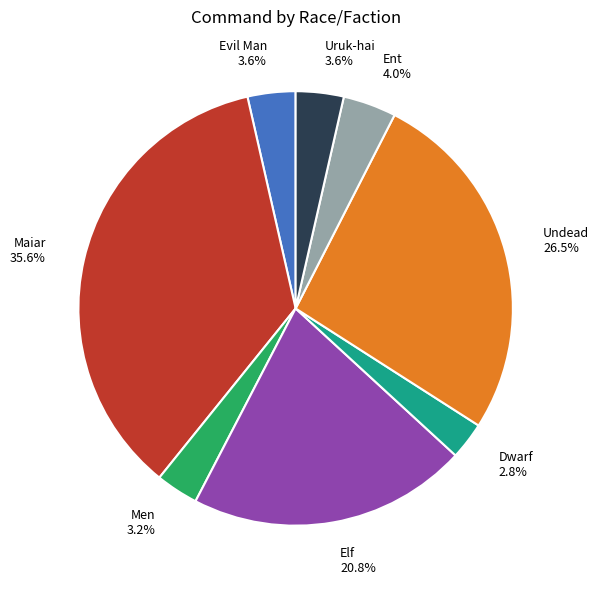

Which category has the biggest portion of the pie?

Maiar